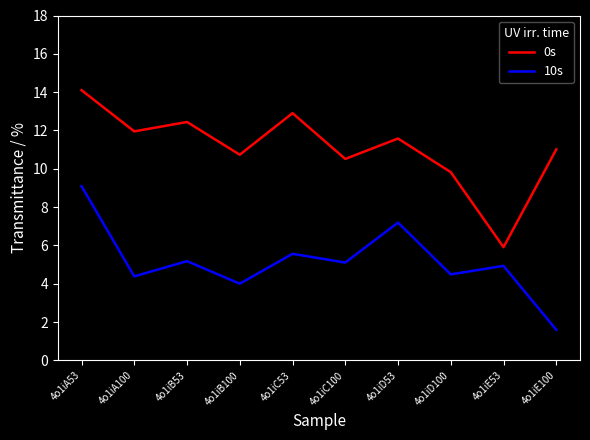

Does the chart have visible grid lines?

No